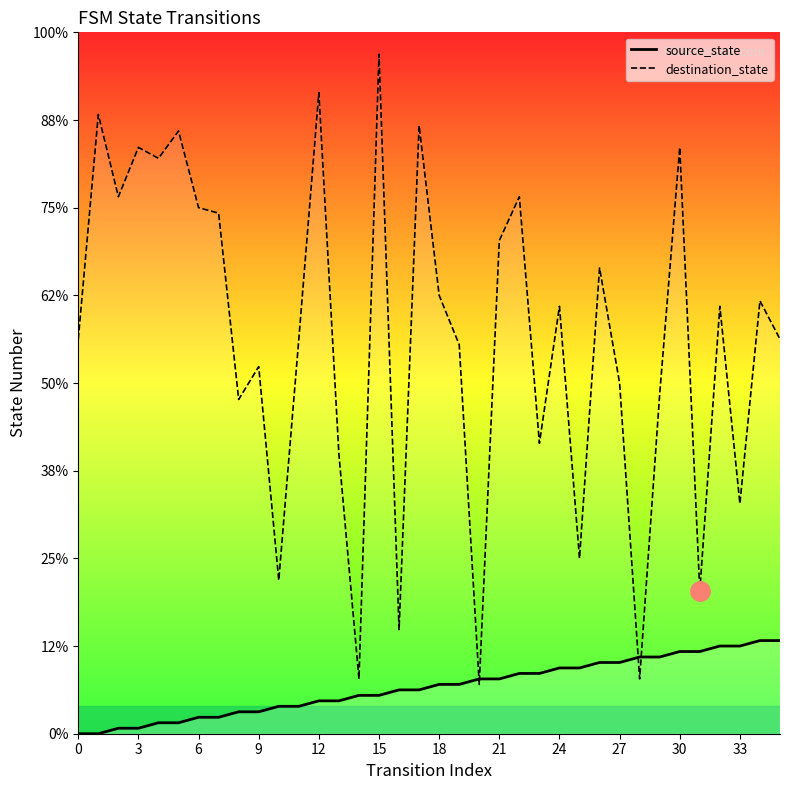

What is the label of the 28th point from the left?

27